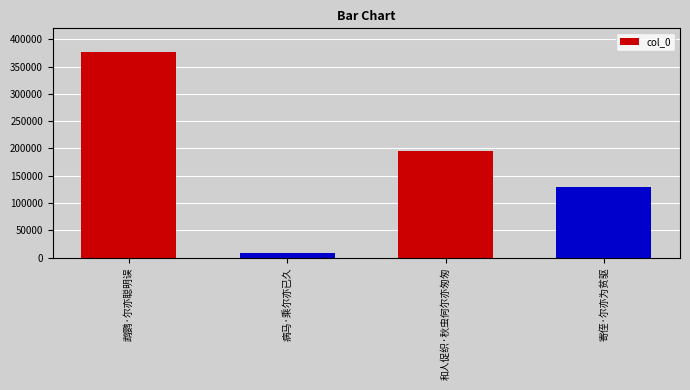

What is the label of the 2nd bar from the right?

和人促织·秋虫何尔亦匆匆